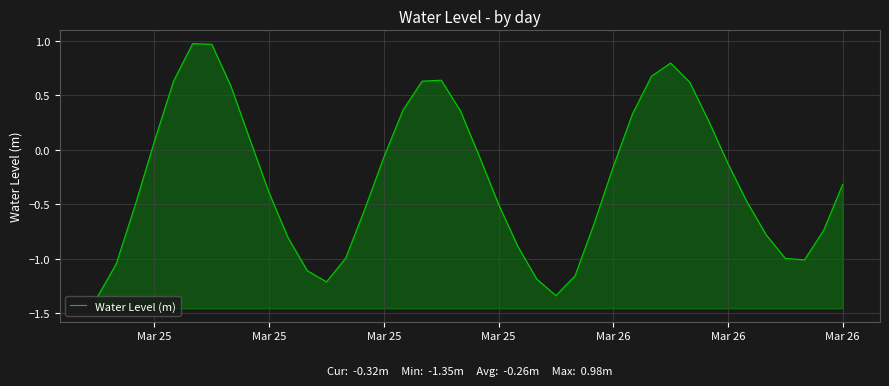

How many interior local valleys (lower than both neighbors) does the data have?

3